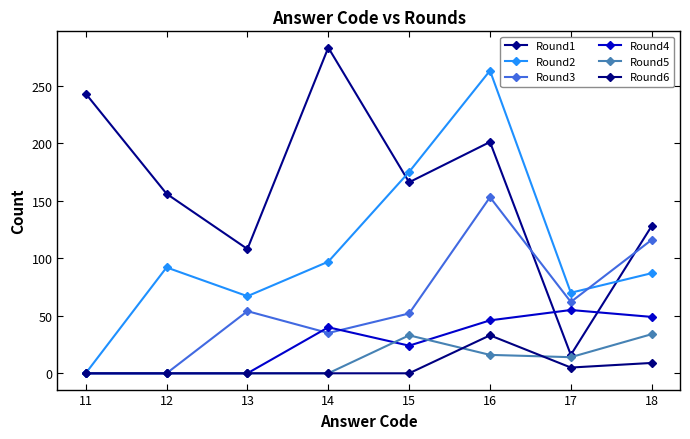

Reading left to right, transcribe all the data shown in this chart.

Round1: 11=243	12=156	13=108	14=283	15=166	16=201	17=16	18=128
Round2: 11=0	12=92	13=67	14=97	15=175	16=263	17=70	18=87
Round3: 11=0	12=0	13=54	14=35	15=52	16=153	17=62	18=116
Round4: 11=0	12=0	13=0	14=40	15=24	16=46	17=55	18=49
Round5: 11=0	12=0	13=0	14=0	15=33	16=16	17=14	18=34
Round6: 11=0	12=0	13=0	14=0	15=0	16=33	17=5	18=9